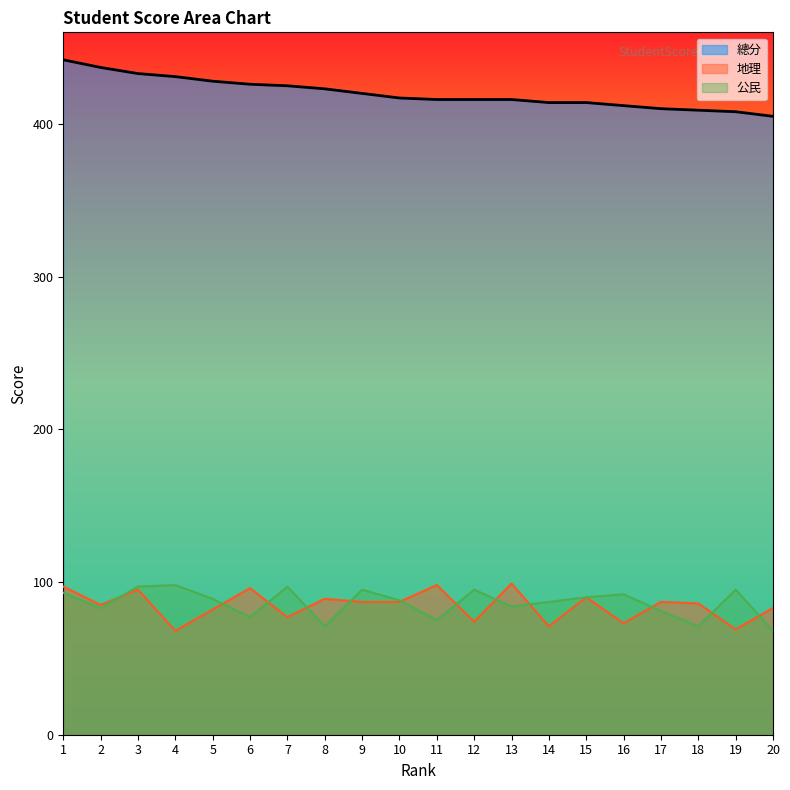

List the series in order of their peak value, highest first.

總分, 地理, 公民